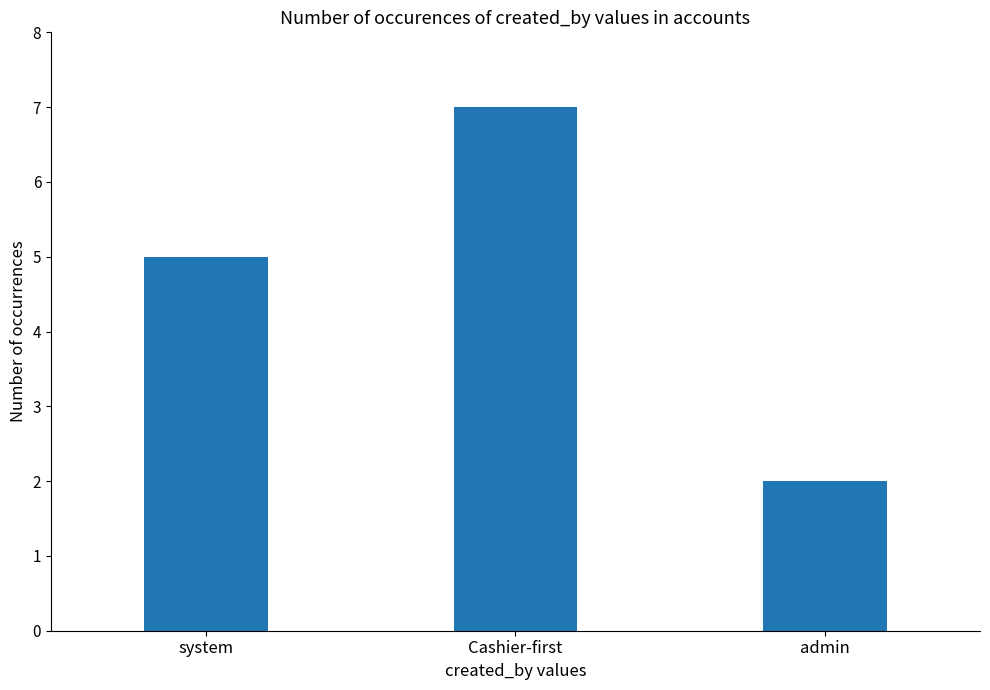

List the labels in order of value, smallest first.

admin, system, Cashier-first